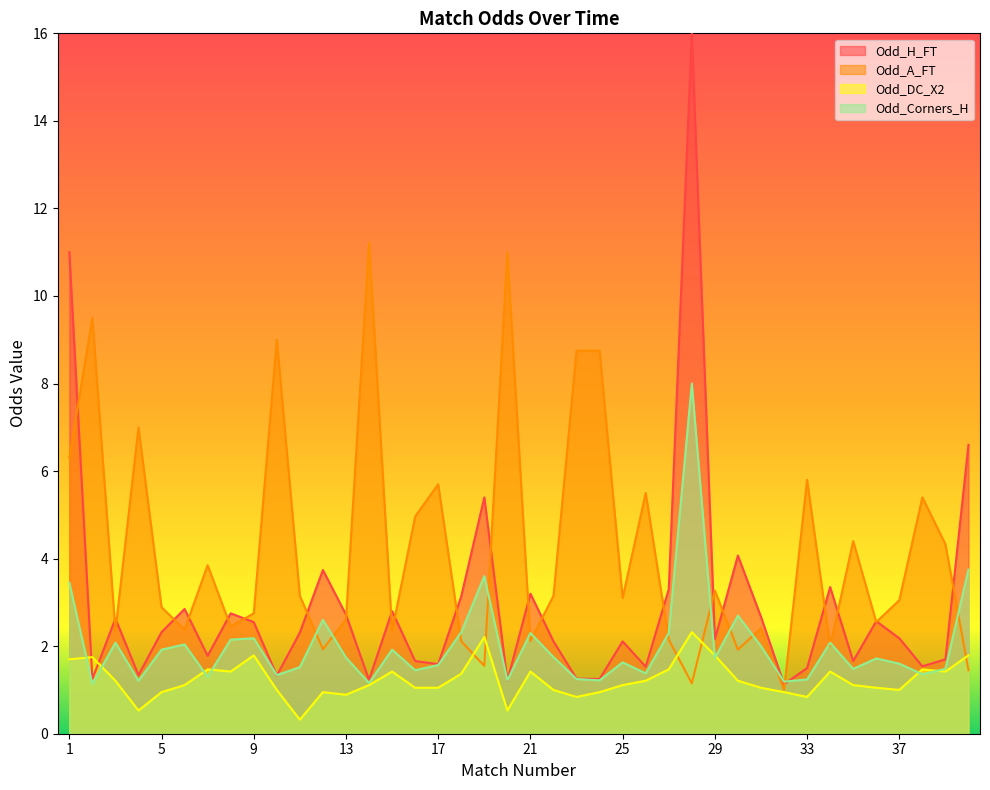

Reading right to left, extract all data points from this chart.

Odd_H_FT: 6.6	1.7	1.5	2.2	2.6	1.7	3.4	1.5	1.1	2.7	4.1	2.2	16.0	3.3	1.5	2.1	1.2	1.3	2.1	3.2	1.2	5.4	3.1	1.6	1.7	2.8	1.2	2.7	3.7	2.3	1.3	2.5	2.8	1.8	2.9	2.3	1.3	2.6	1.2	11.0
Odd_A_FT: 1.4	4.3	5.4	3.0	2.5	4.4	2.0	5.8	1.0	2.4	1.9	3.3	1.1	2.1	5.5	3.1	8.8	8.8	3.1	2.1	11.0	1.6	2.1	5.7	5.0	2.4	11.2	2.6	1.9	3.1	9.0	2.8	2.5	3.9	2.4	2.9	7.0	2.4	9.5	6.3
Odd_DC_X2: 1.8	1.4	1.5	1.0	1.1	1.1	1.4	0.8	0.9	1.1	1.2	1.8	2.3	1.5	1.2	1.1	0.9	0.8	1.0	1.4	0.5	2.2	1.4	1.1	1.1	1.4	1.1	0.9	0.9	0.3	1.0	1.8	1.4	1.5	1.1	0.9	0.5	1.2	1.8	1.7
Odd_Corners_H: 3.8	1.5	1.4	1.6	1.7	1.5	2.1	1.2	1.2	2.0	2.7	1.7	8.0	2.3	1.4	1.6	1.2	1.2	1.8	2.3	1.2	3.6	2.3	1.6	1.4	1.9	1.2	1.7	2.6	1.5	1.3	2.2	2.1	1.3	2.0	1.9	1.2	2.1	1.1	3.5